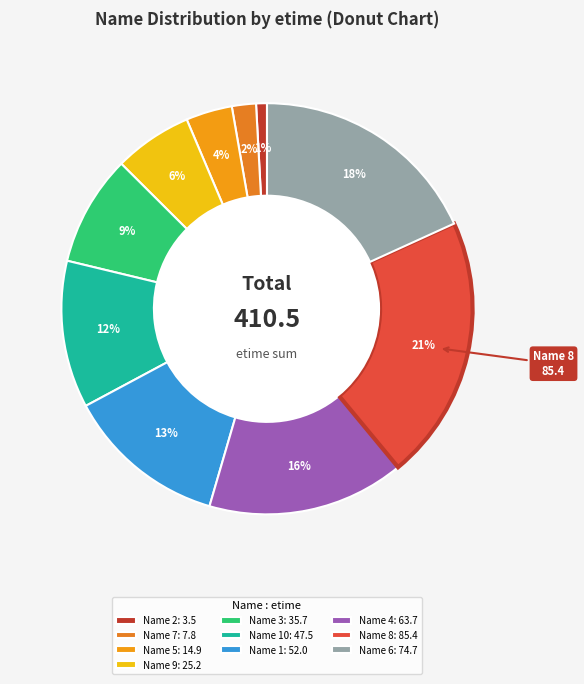

How many slices are in this pie chart?

10